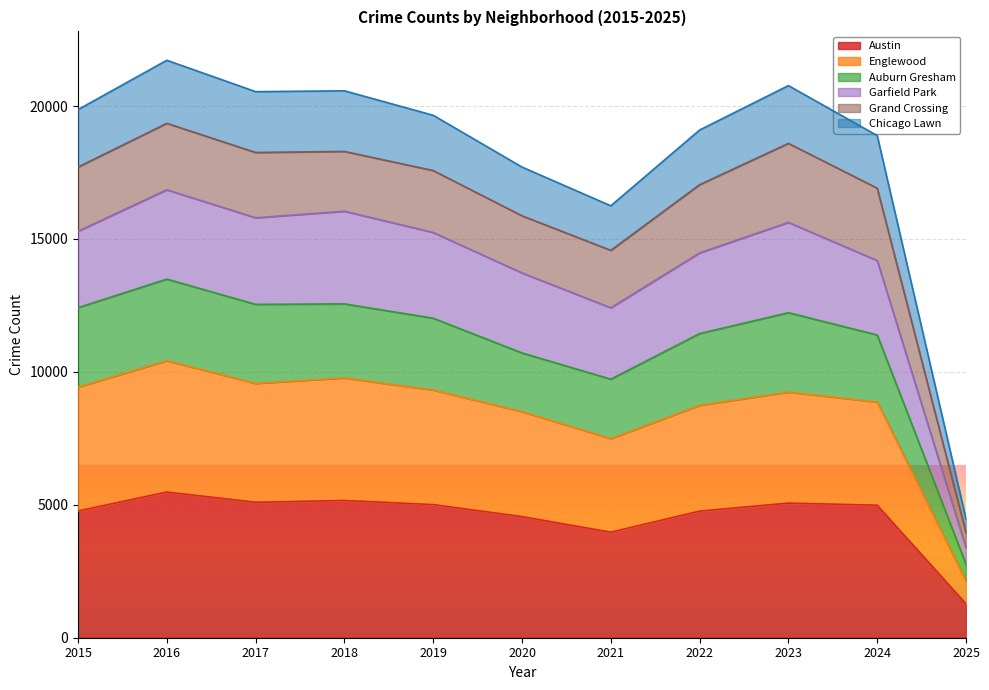

What is the smallest value displayed?

1276